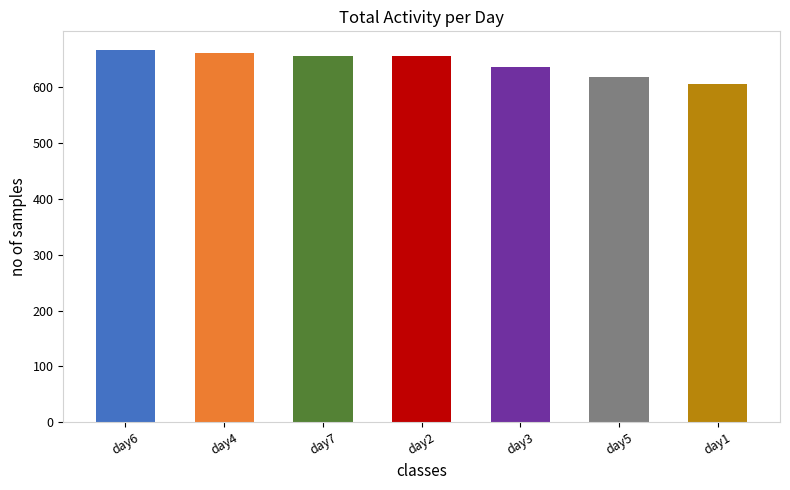

How many bars are there in total?

7